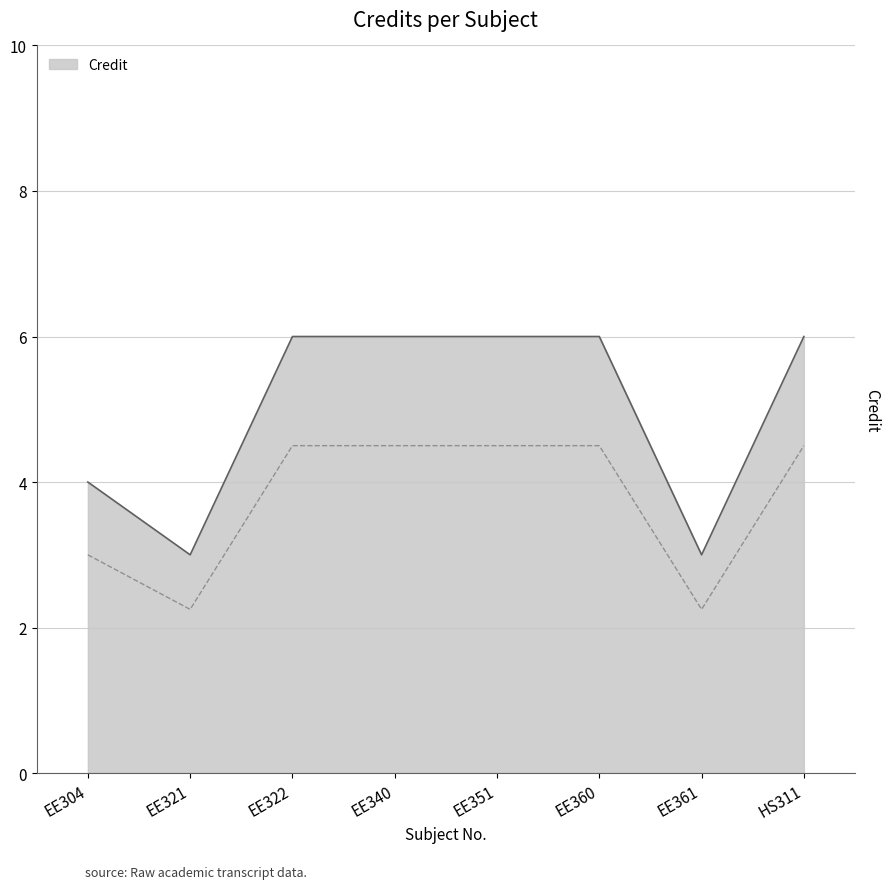

At which label is the value closest to 4?

EE304